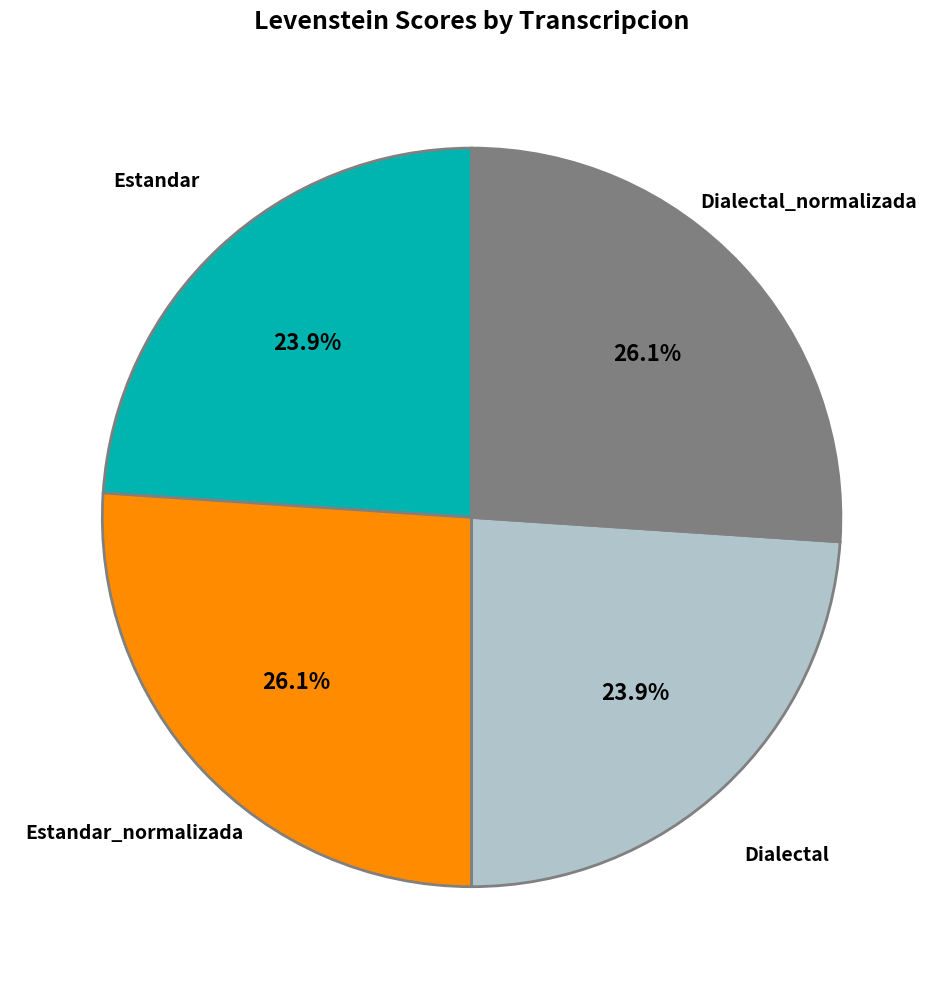

Count the number of slices in the pie.

4